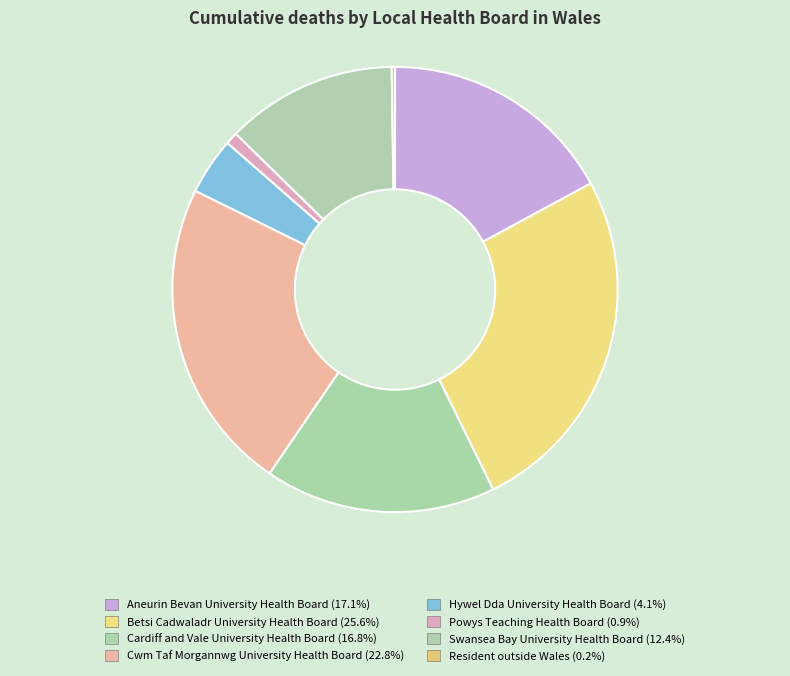

Does any single category account for the majority?

No